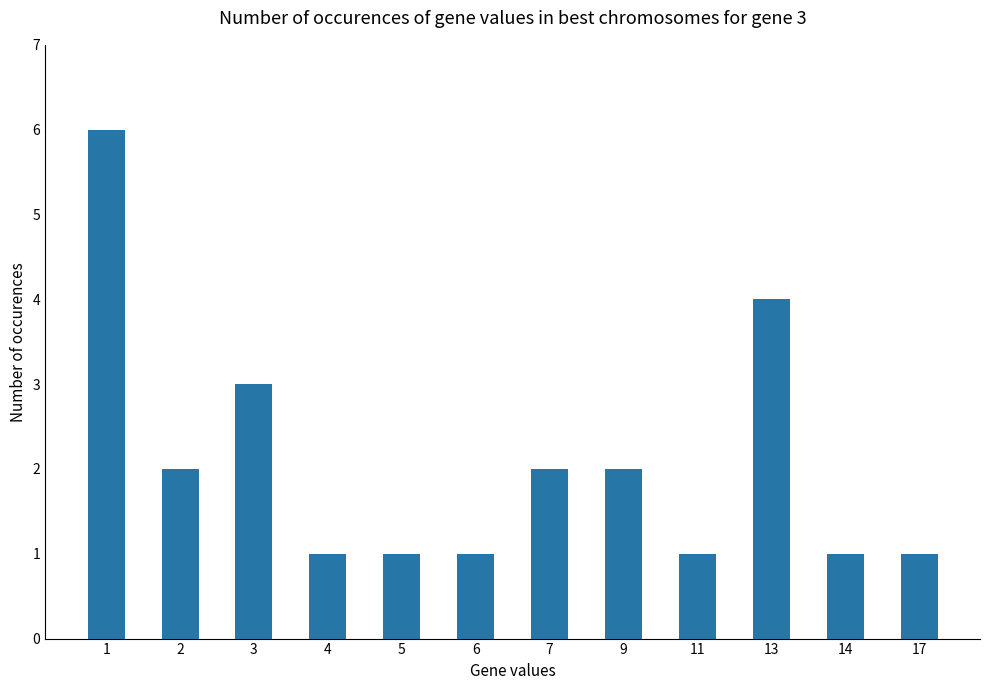

What is the sum of all values?

25